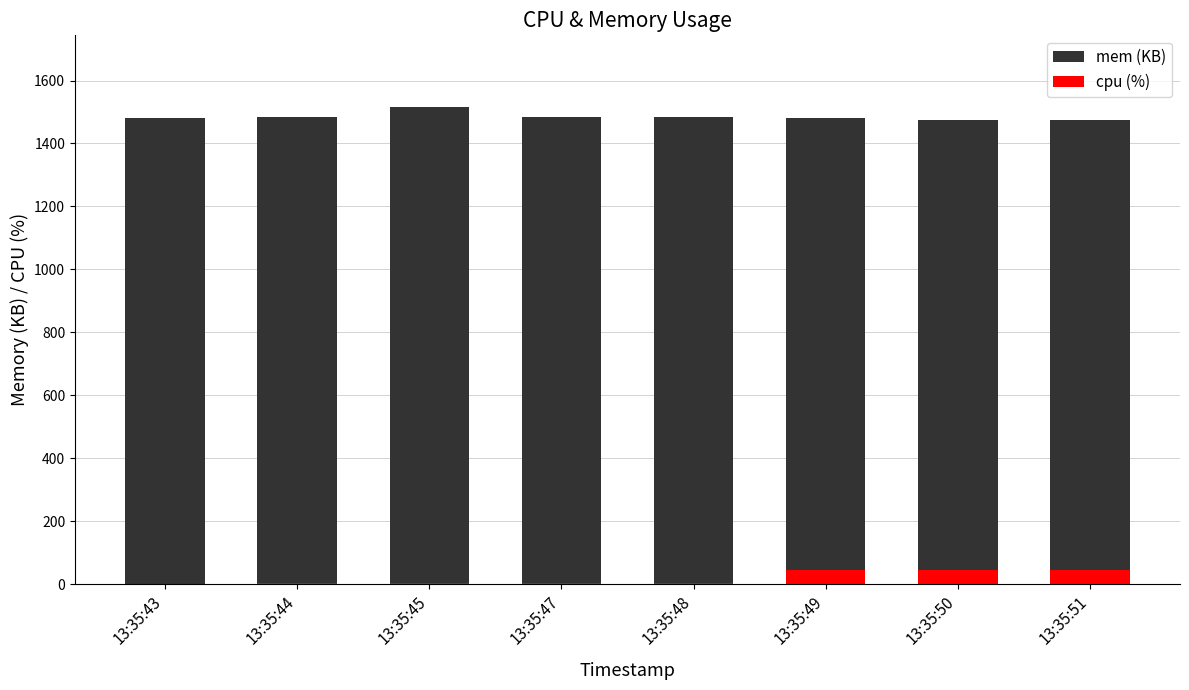

Which label corresponds to the largest value in the chart?

13:35:45